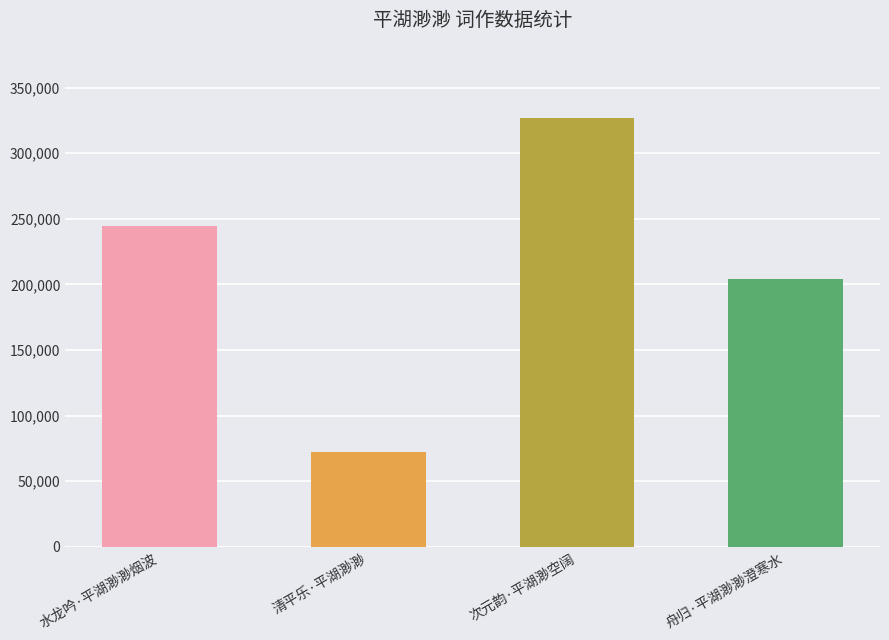

Which label corresponds to the smallest value in the chart?

清平乐·平湖渺渺